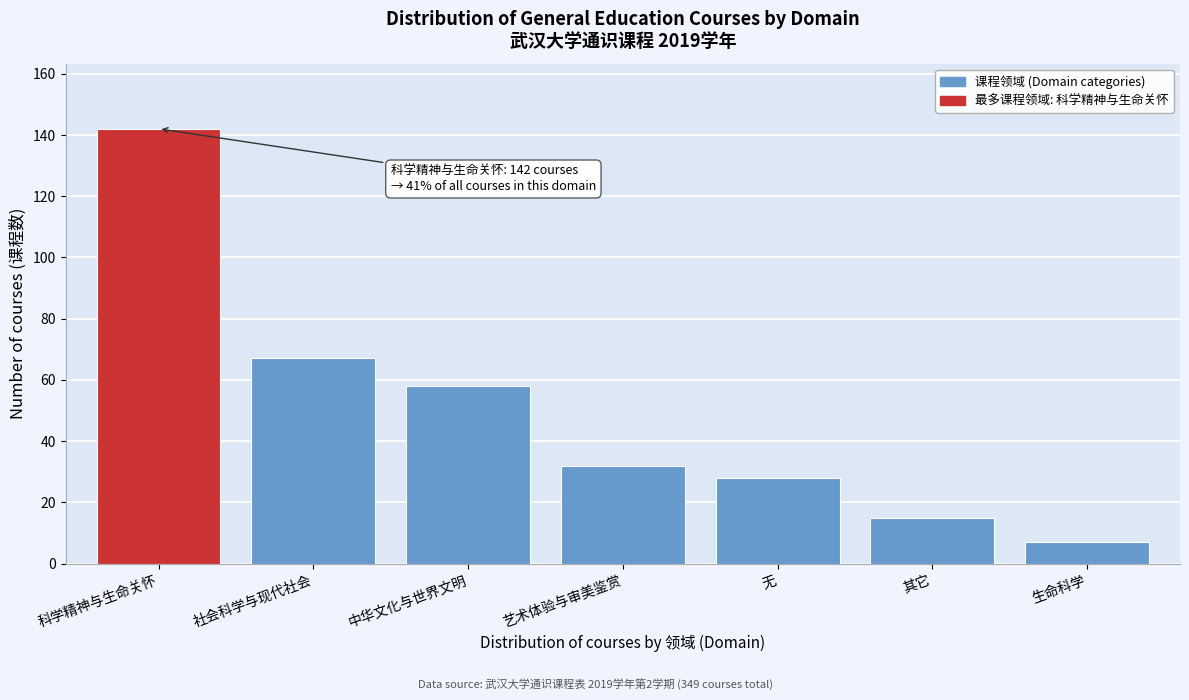

Reading left to right, what are all the values shown in this chart?

科学精神与生命关怀=142	社会科学与现代社会=67	中华文化与世界文明=58	艺术体验与审美鉴赏=32	无=28	其它=15	生命科学=7